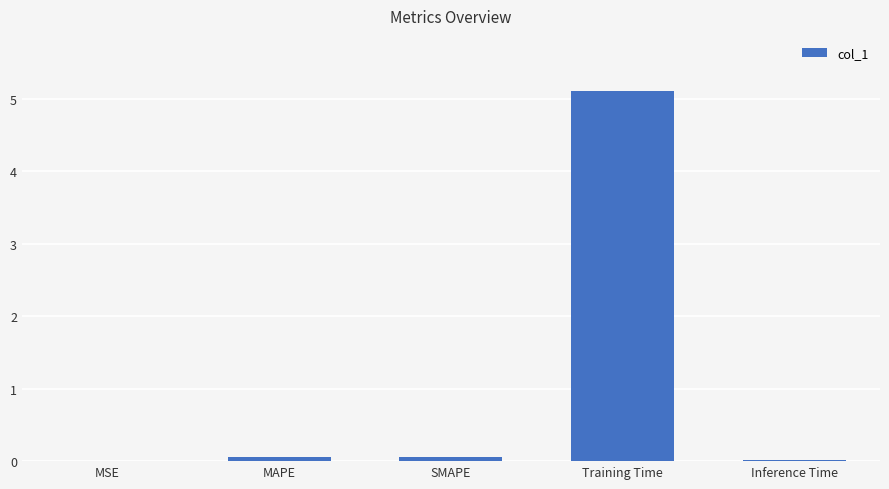

Is it true that the value at Training Time is 6.8?

False